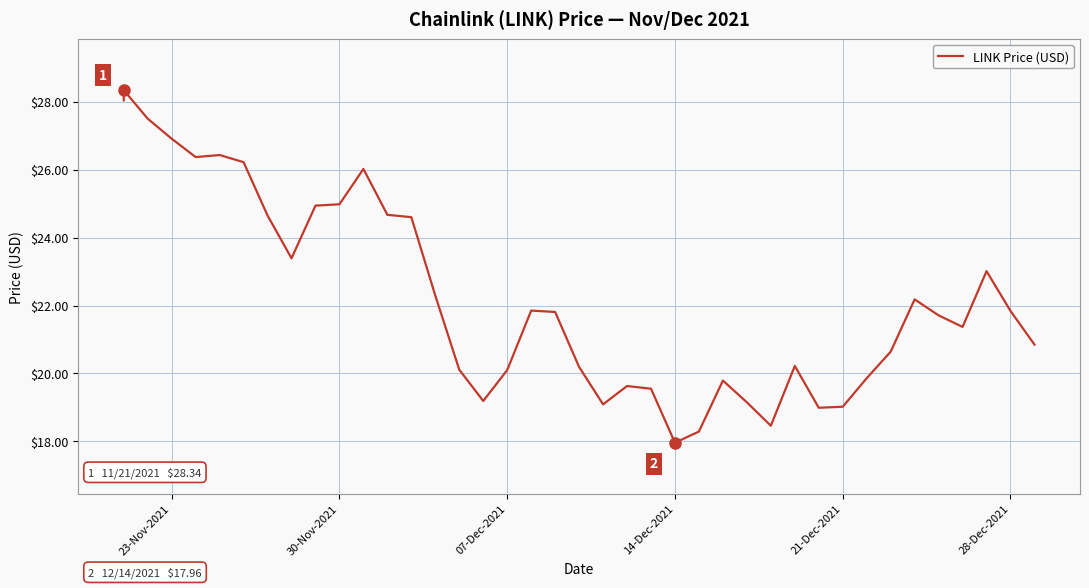

How many values are below 21?

18